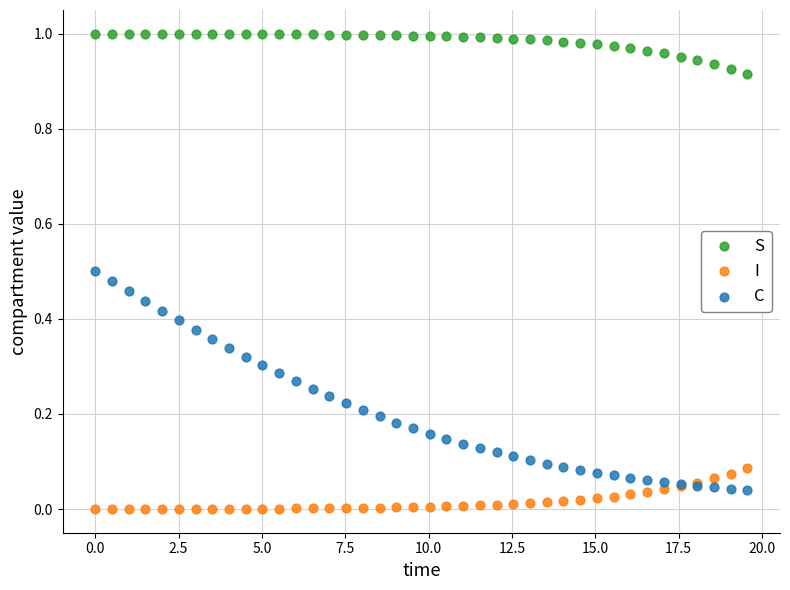

Which series has the widest spread of Y values?

C